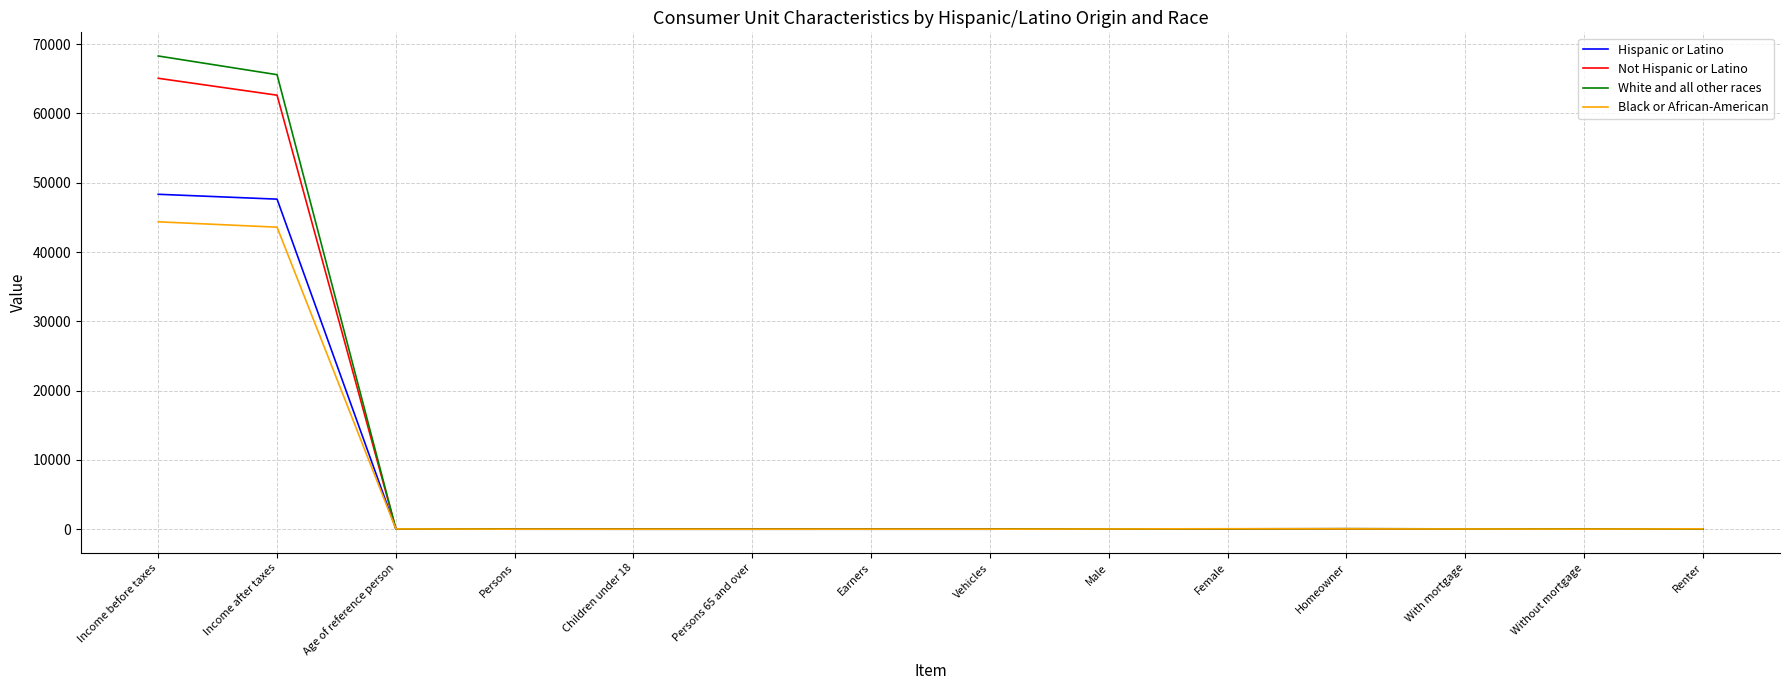

Which series has the largest range (max minus min)?

White and all other races